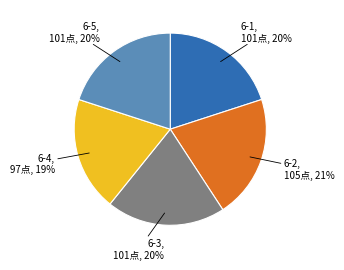

To the nearest percent, what is the difference between the largest and smallest slice percentages?

2%